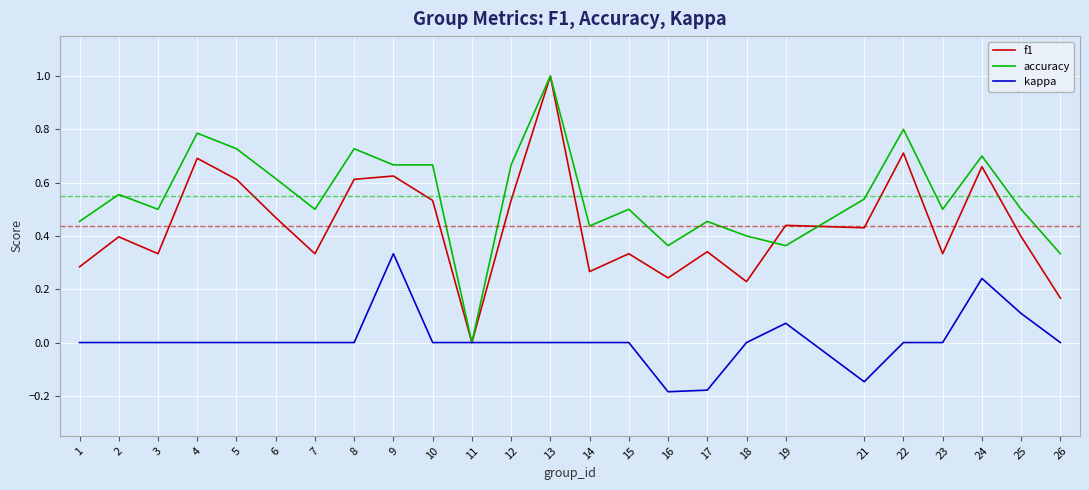

True or false: kappa has more than 2 points higher than both neighbors.

True